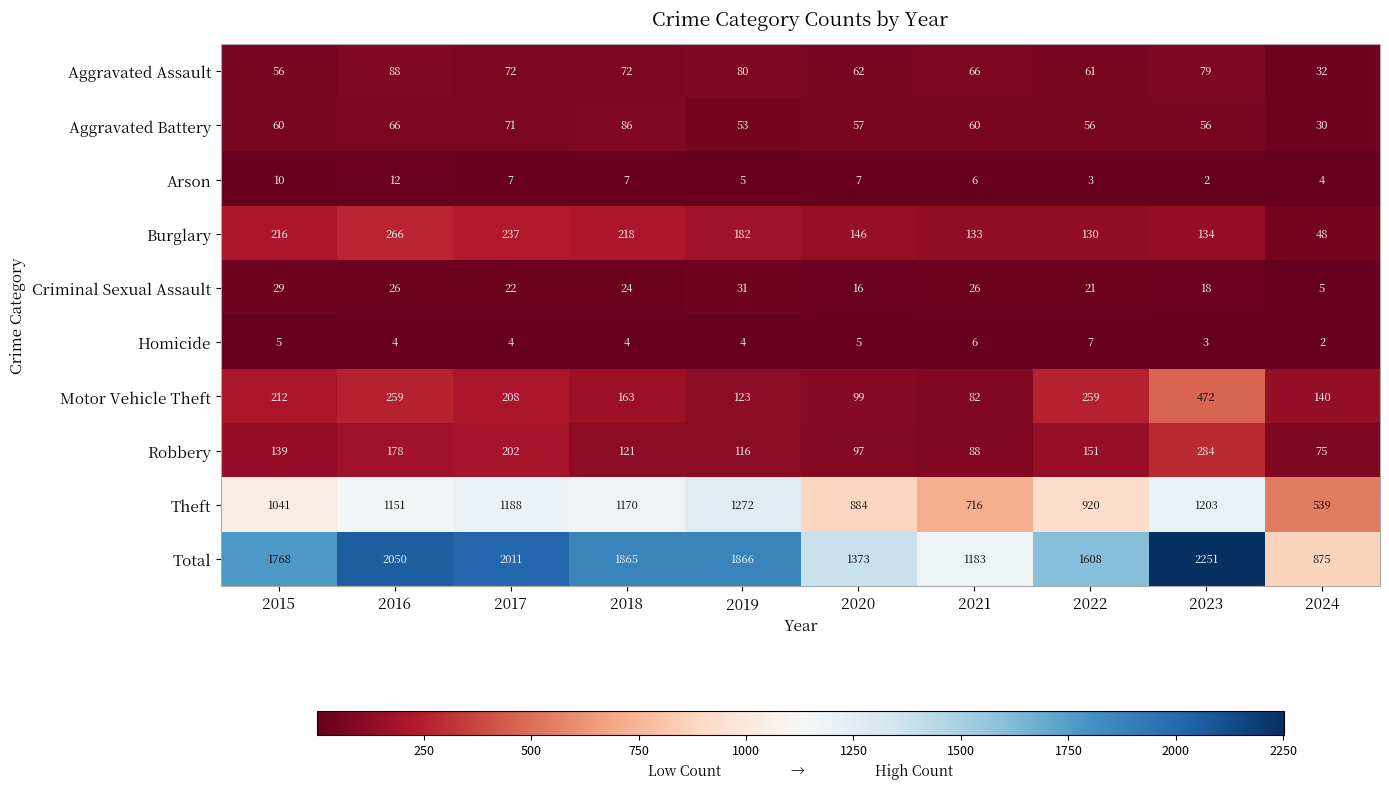

What is the difference between the highest and lowest values at 2021?

1177